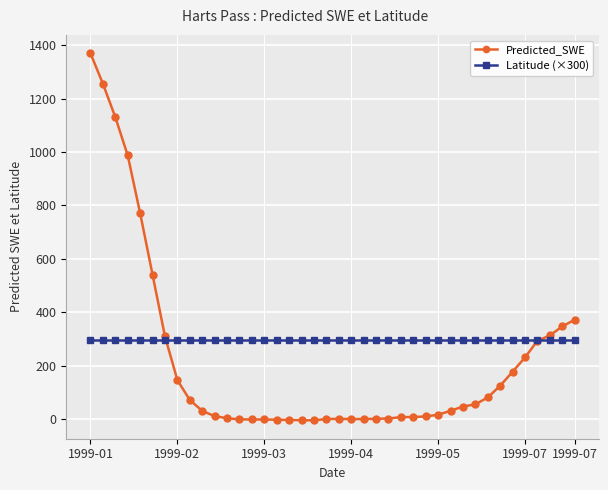

True or false: Predicted_SWE has more than 0 interior local peaks.

True